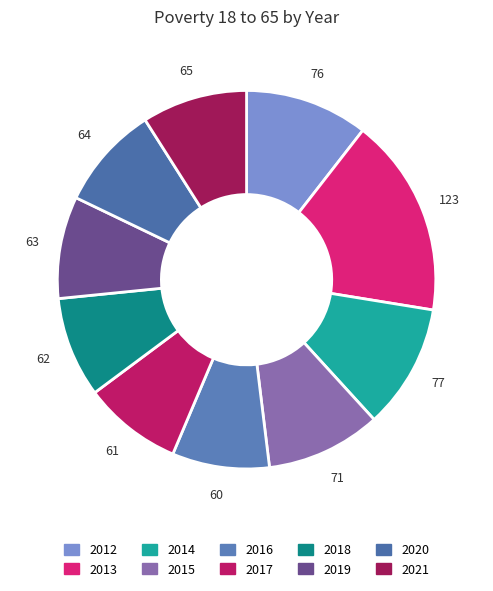

What portion of the pie excludes 2019?

91.3%